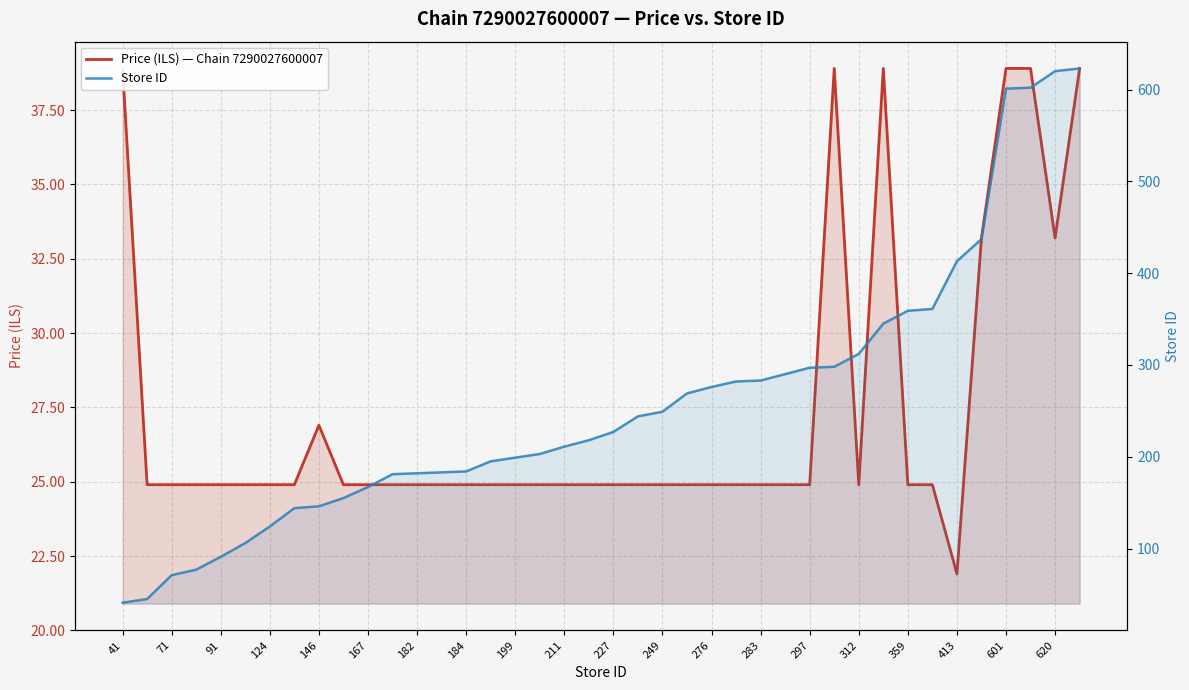

What is the approximate value of Store ID at 27?

290.0